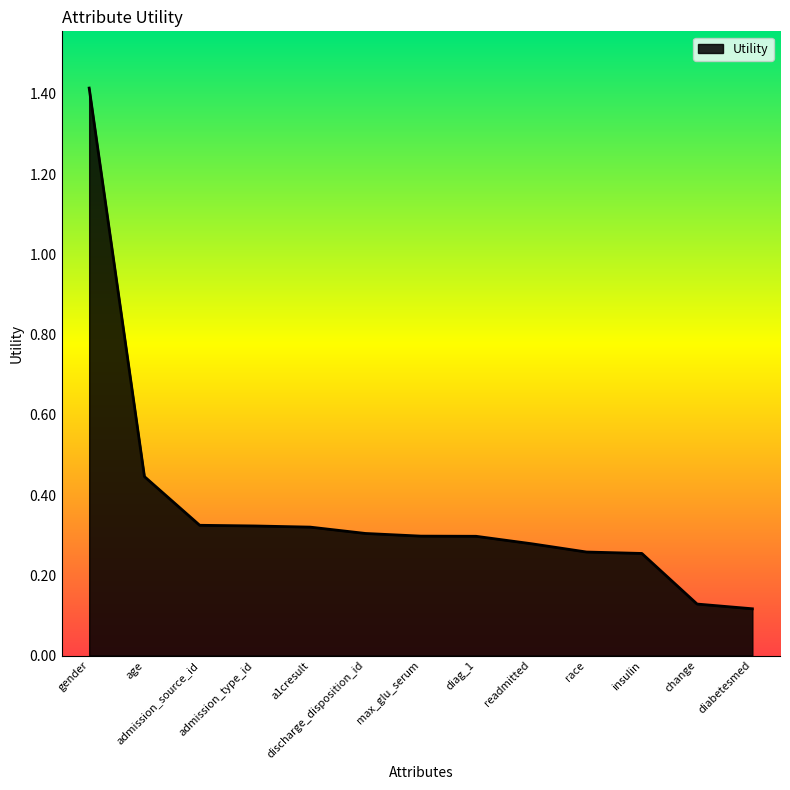

True or false: the data shows 2.2 at gender.

False